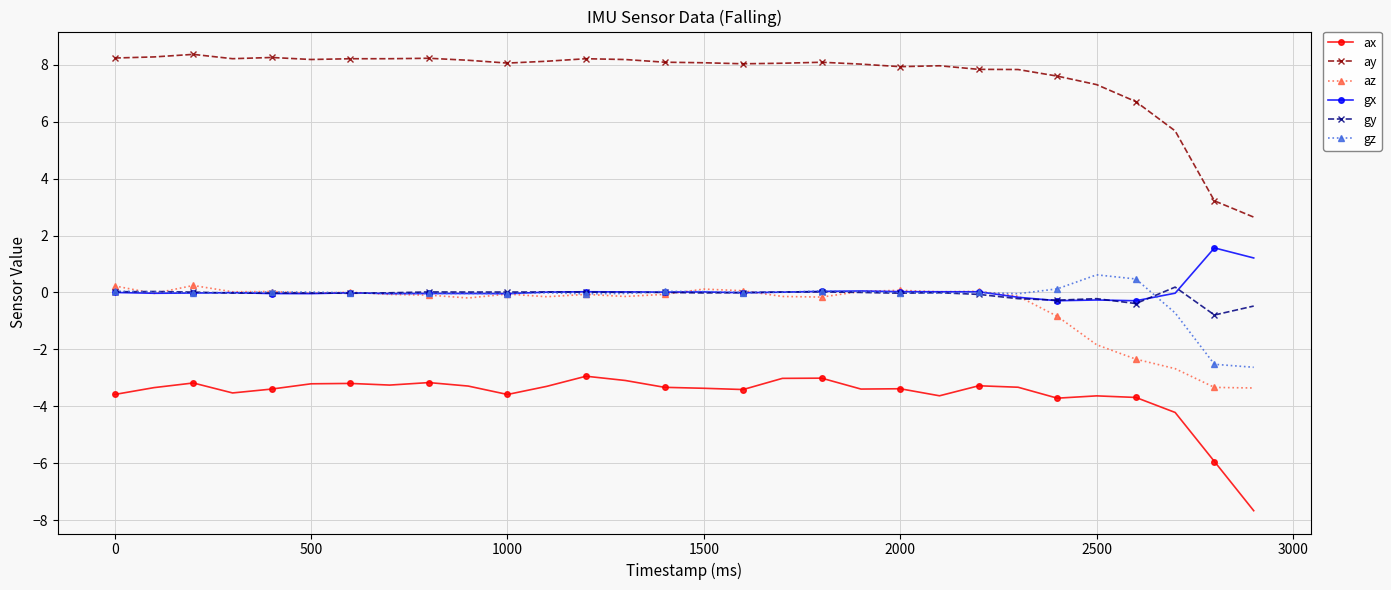

True or false: gx and ay intersect in this chart.

False